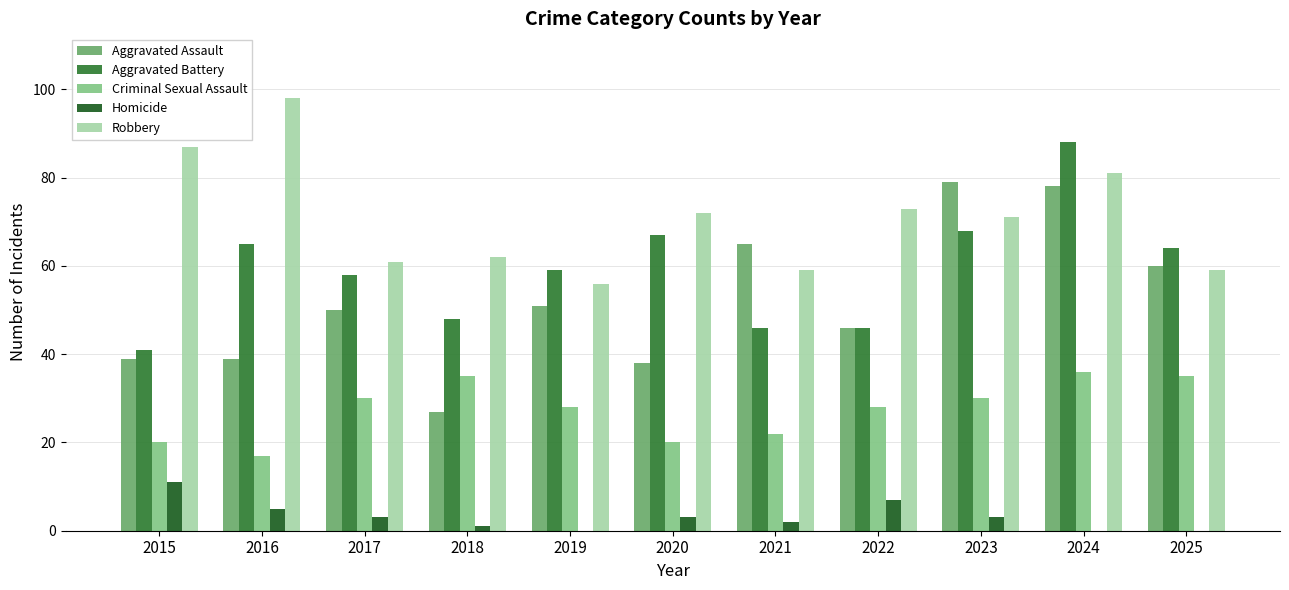

Does the chart contain stacked bars?

No